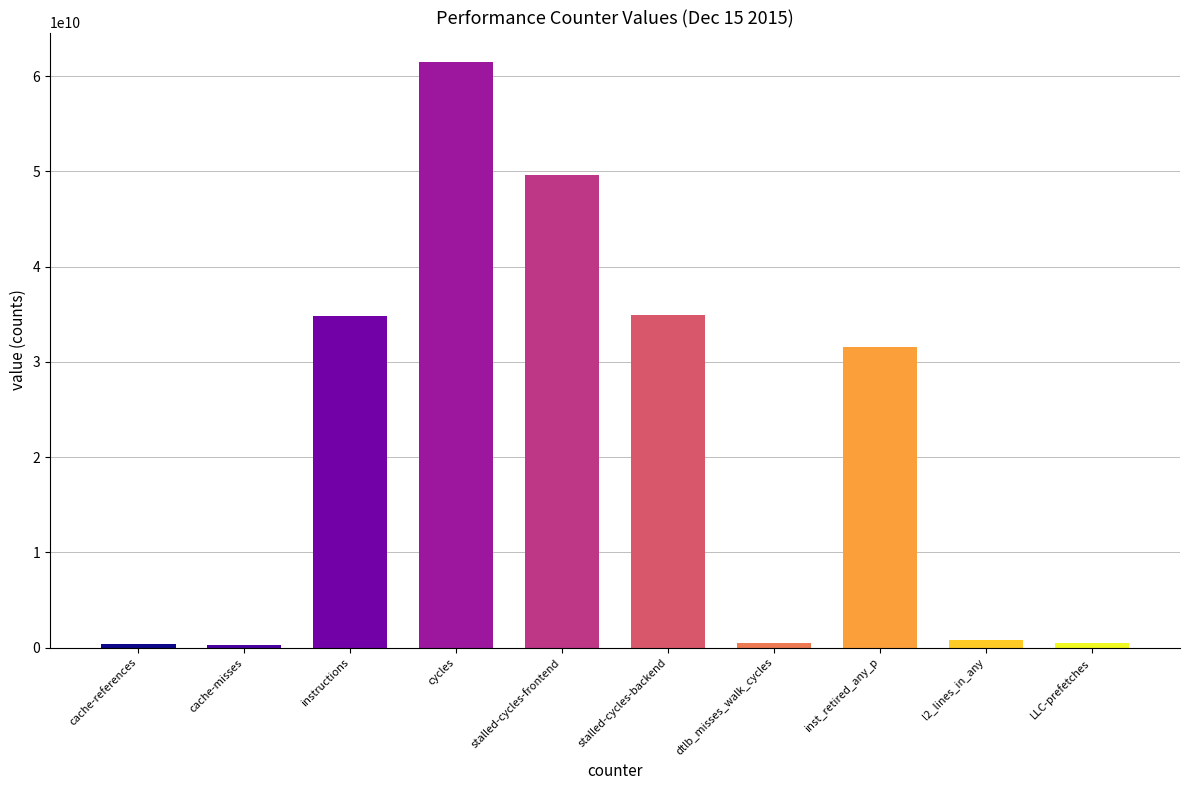

Reading right to left, list all the values displayed in this chart.

LLC-prefetches=439367813	l2_lines_in_any=822620501	inst_retired_any_p=31528732870	dtlb_misses_walk_cycles=457723607	stalled-cycles-backend=34965396440	stalled-cycles-frontend=49626724891	cycles=61491515086	instructions=34795431023	cache-misses=262267102	cache-references=410784031